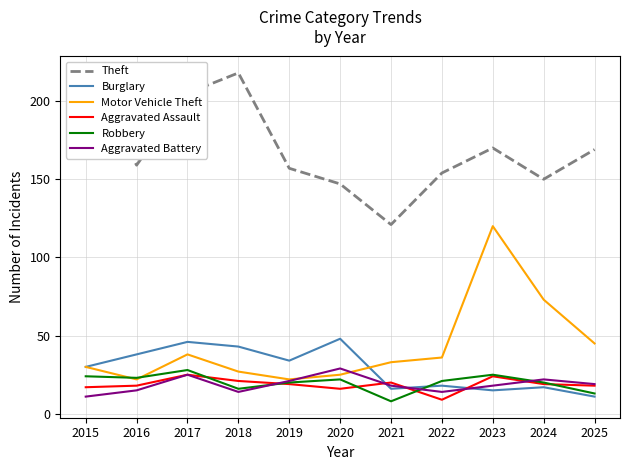

In Aggravated Assault, how many points are lower than both neighbors (excluding endpoints)?

2